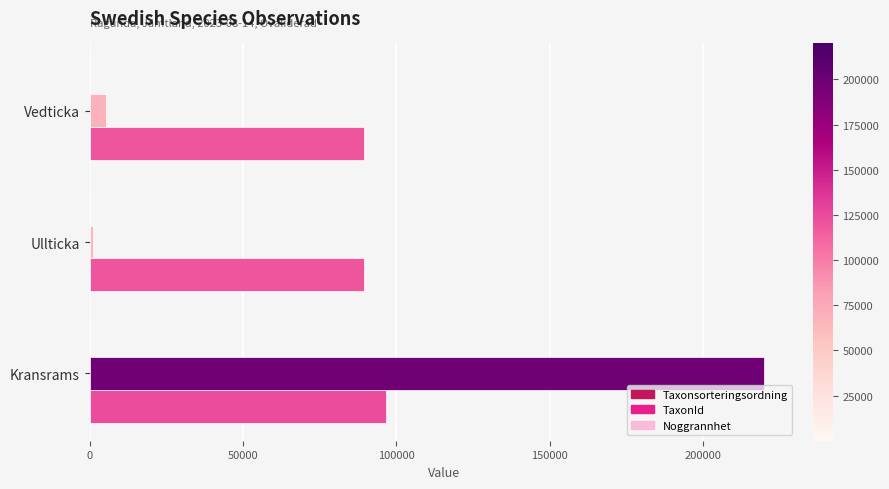

What is the sum of all Taxonsorteringsordning values?

275448